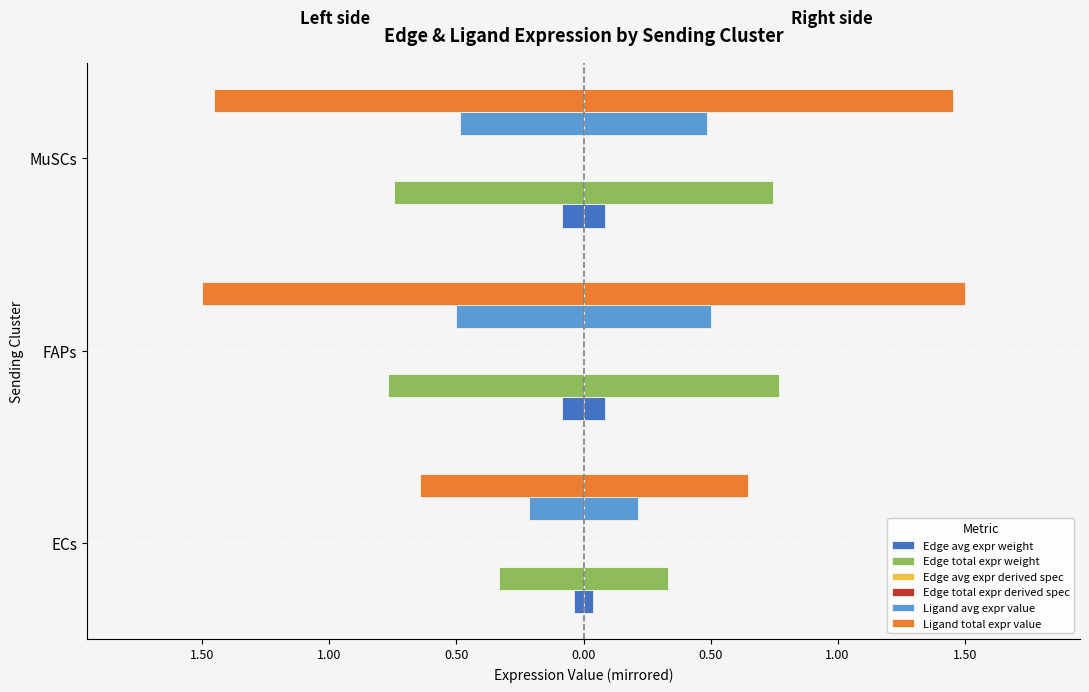

Does the chart contain stacked bars?

No